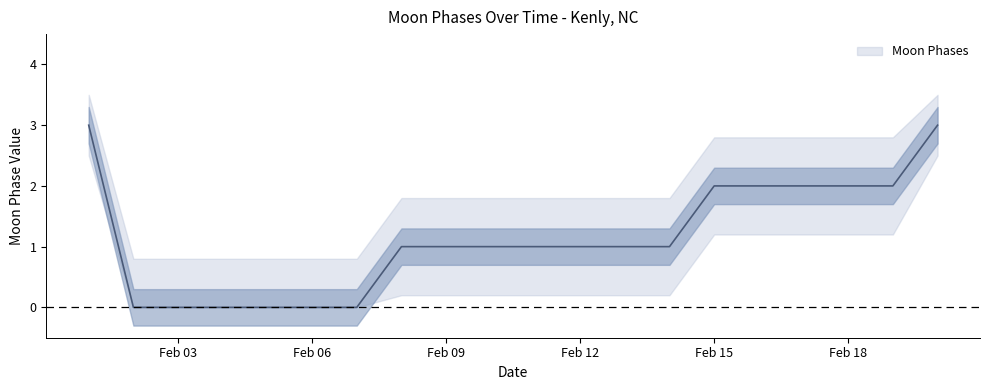

Which series has the largest range (max minus min)?

Moon Phases